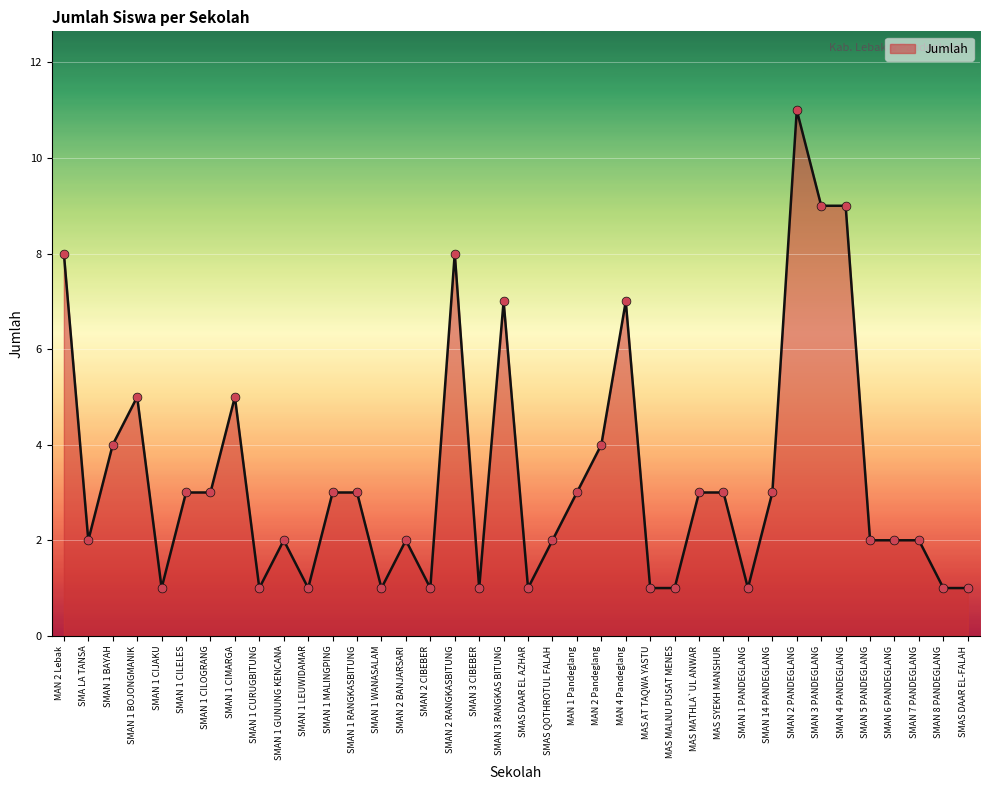

Which has a higher value, SMAN 1 BOJONGMANIK or SMAN 14 PANDEGLANG?

SMAN 1 BOJONGMANIK